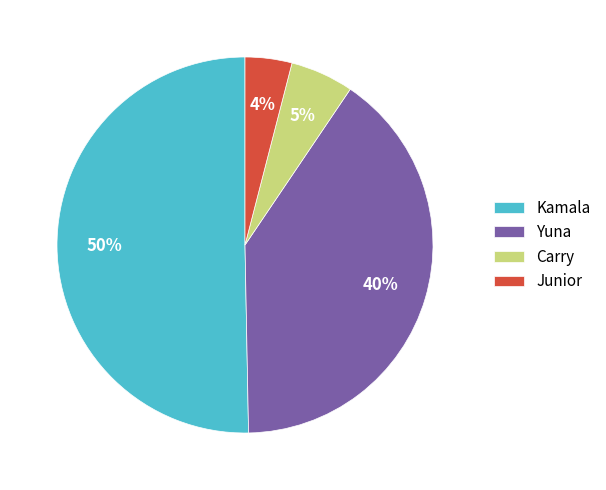

Is the sum of Junior and Yuna greater than half?

No